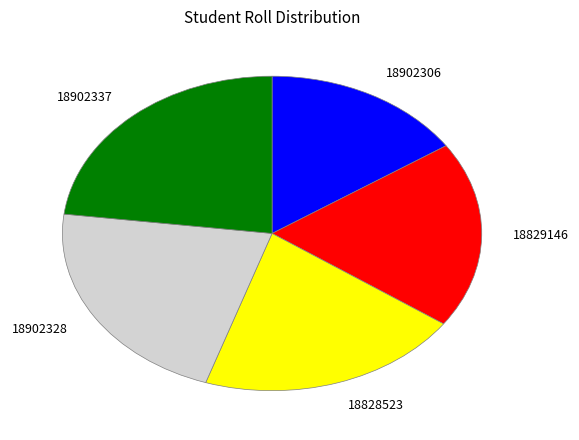

Does any single category account for the majority?

No